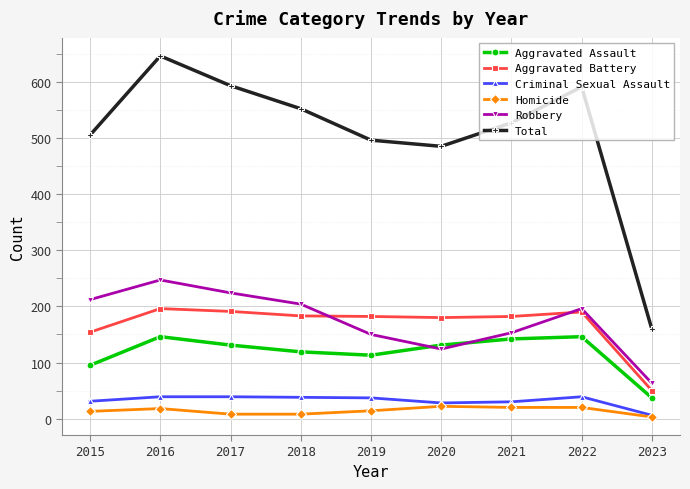

True or false: Aggravated Assault and Criminal Sexual Assault intersect in this chart.

False